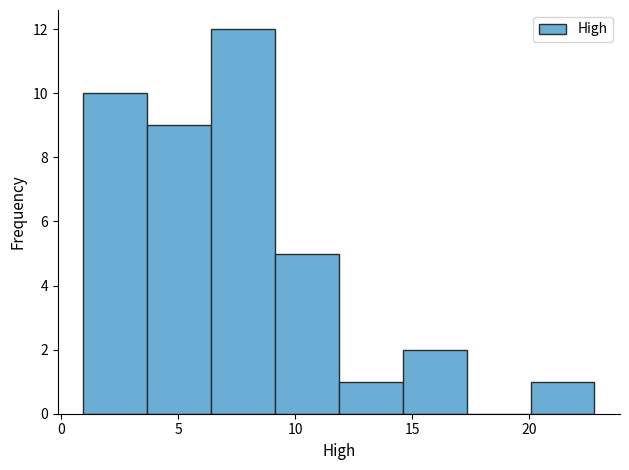

Over which range of the x-axis is the bar tallest?

6.5 to 9.0